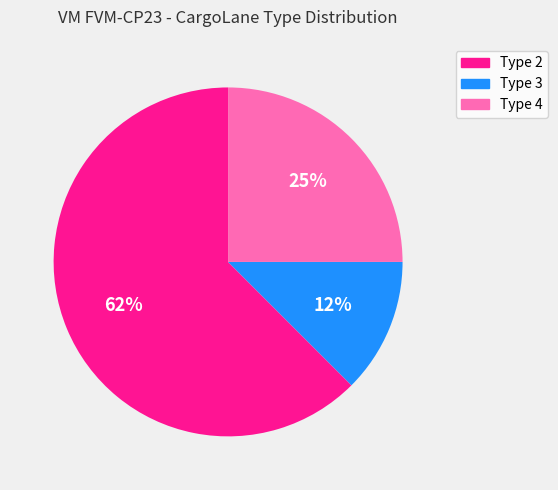

Rank the categories by value from highest to lowest.

Type 2, Type 4, Type 3